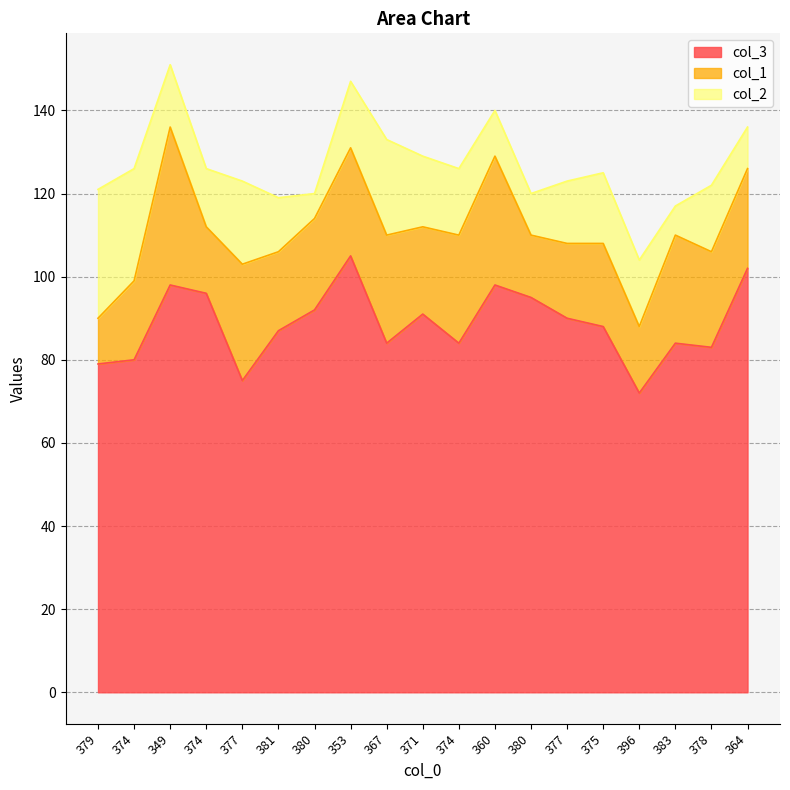

Rank the series at 378 from lowest to highest value.

col_2, col_1, col_3